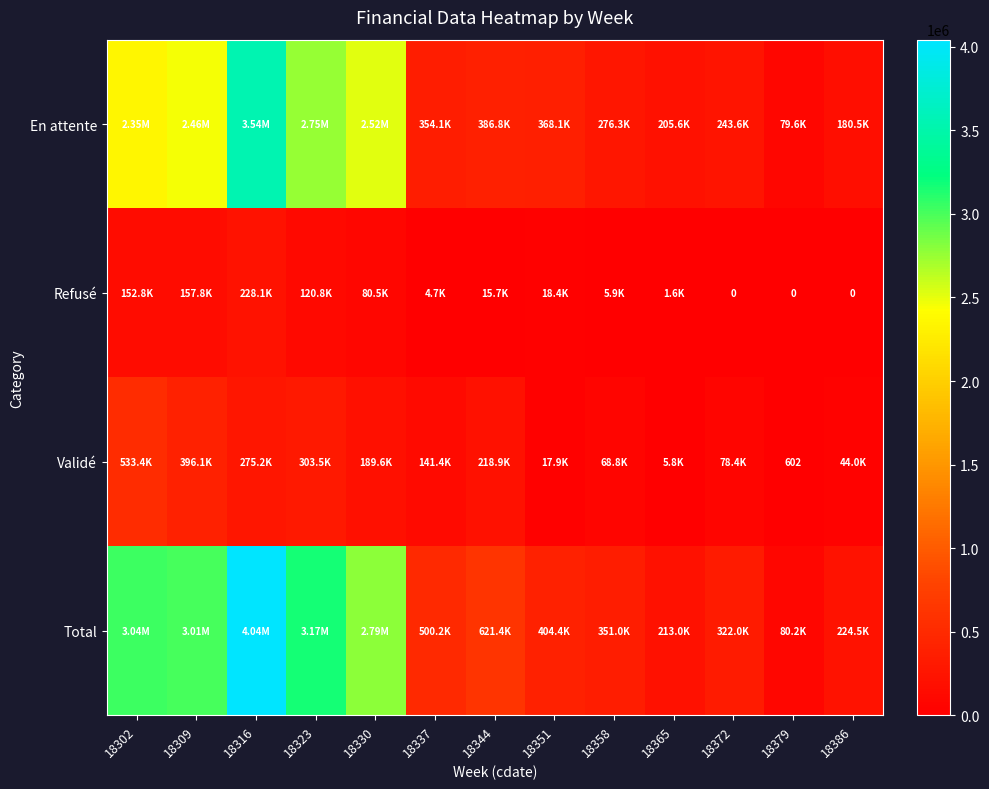

Which series has the largest total across all categories?

Total